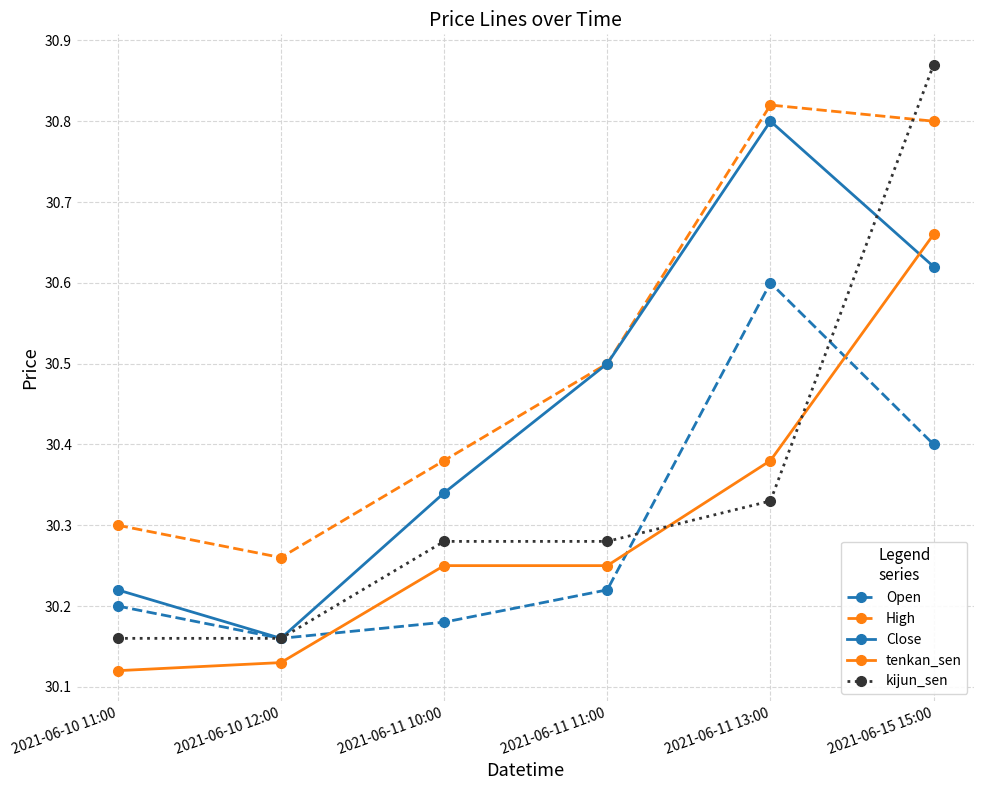

True or false: High has a value of 30.3 at 2021-06-10 12:00.

True